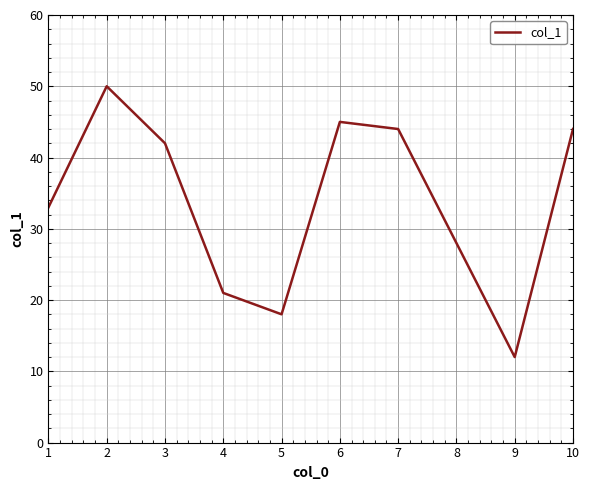

What is the difference between the maximum and second lowest values?

32